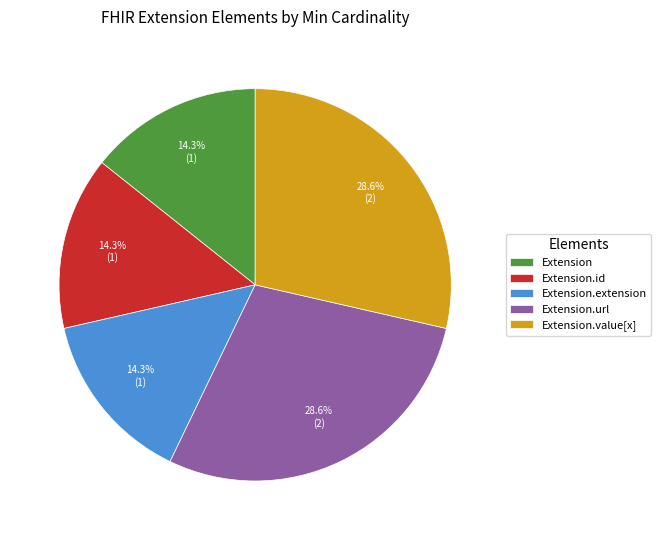

Is there a majority slice in this chart?

No